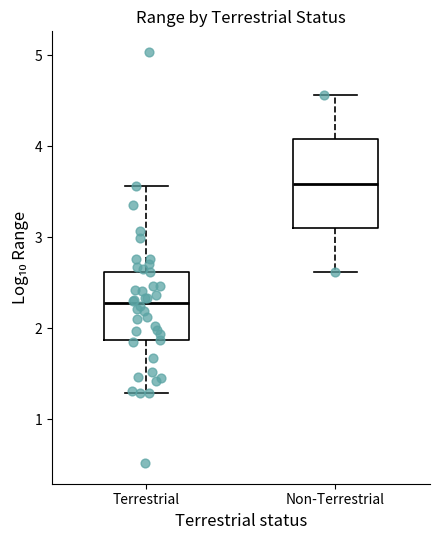

Which box's median line is the lowest?

Terrestrial